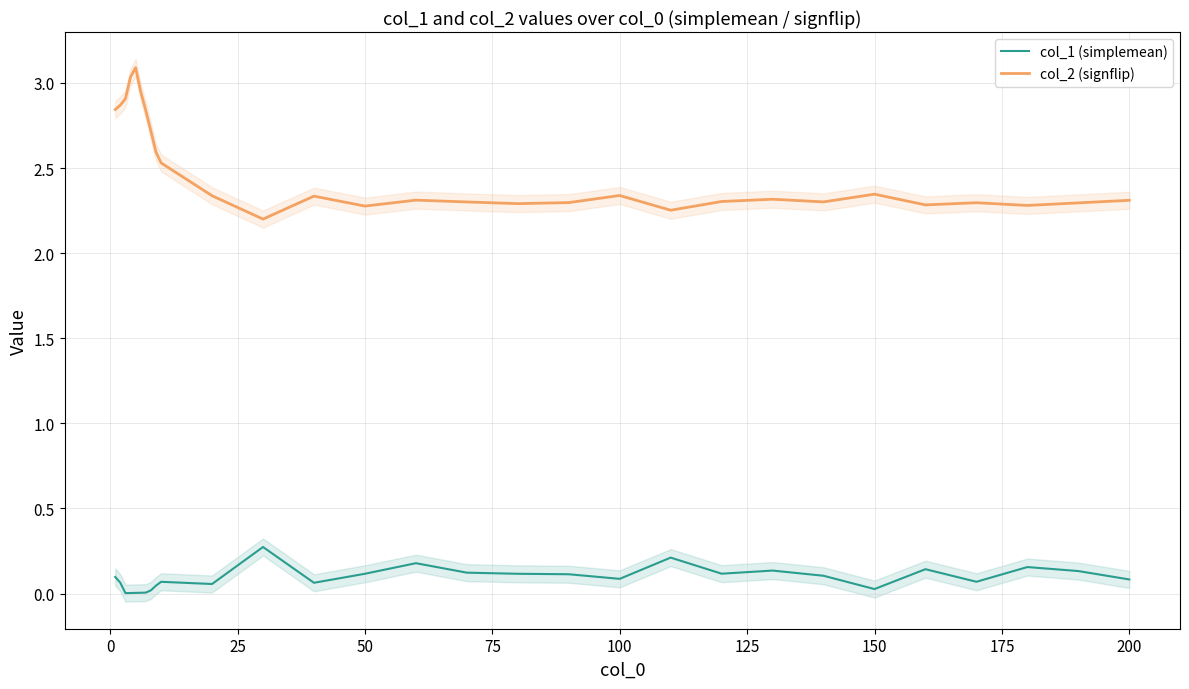

What is the sum of all col_1 (simplemean) values?

2.6